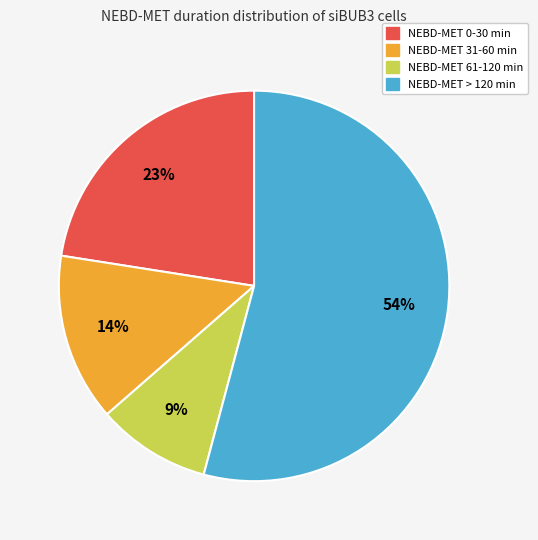

To the nearest percent, what is the difference between the largest and smallest slice percentages?

45%